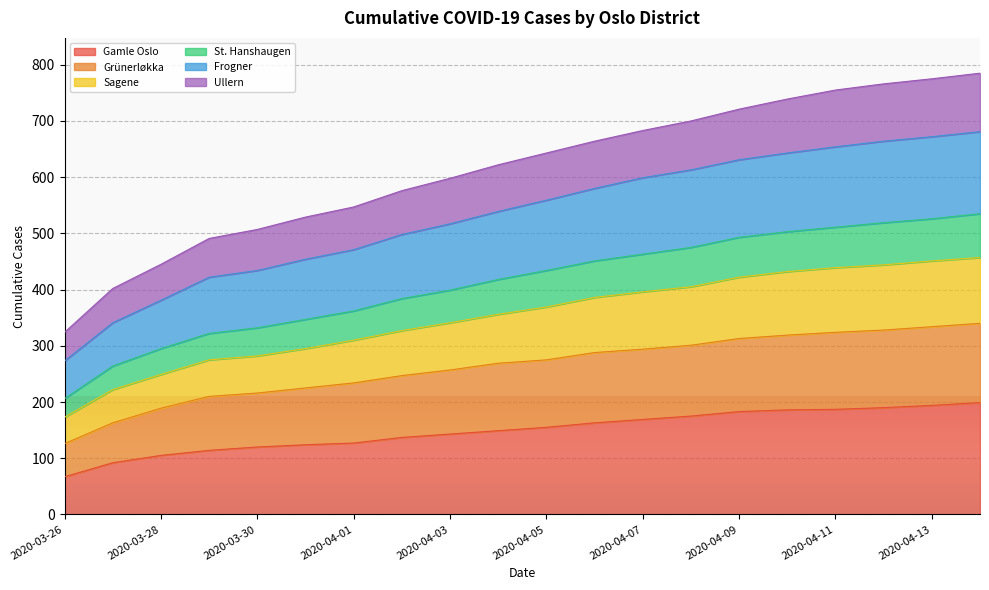

Which has a higher value, 2020-04-03 or 2020-03-31?

2020-04-03